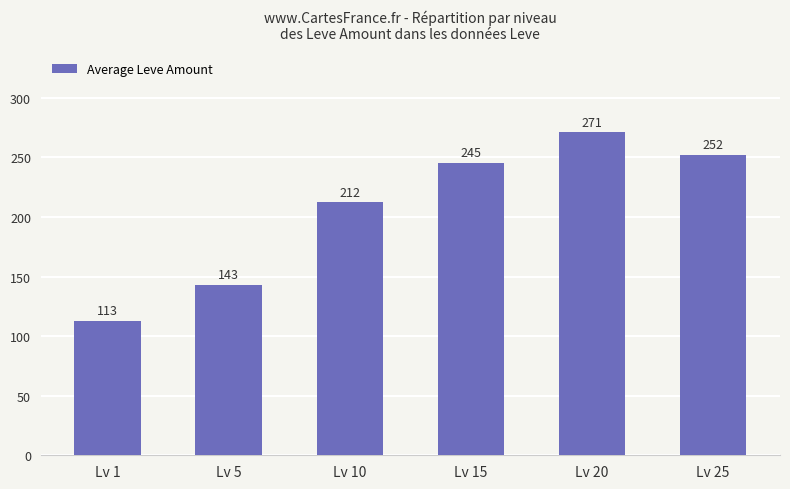

What is the ratio of the value at Lv 25 to the value at Lv 20?

0.9